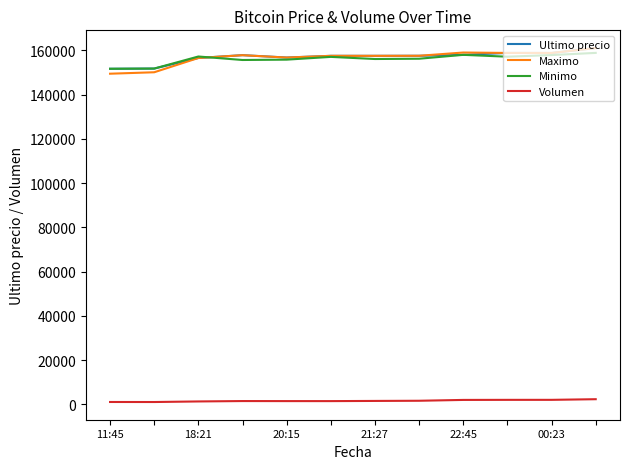

What is the maximum value shown in the chart?

161000.0